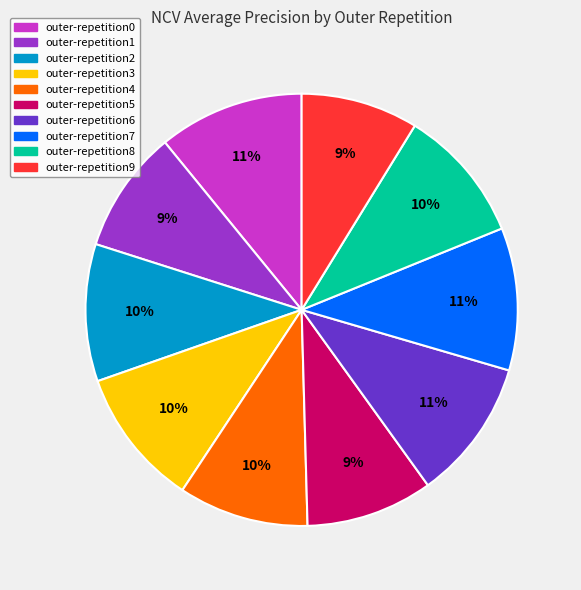

To the nearest percent, what is the difference between the largest and smallest slice percentages?

2%